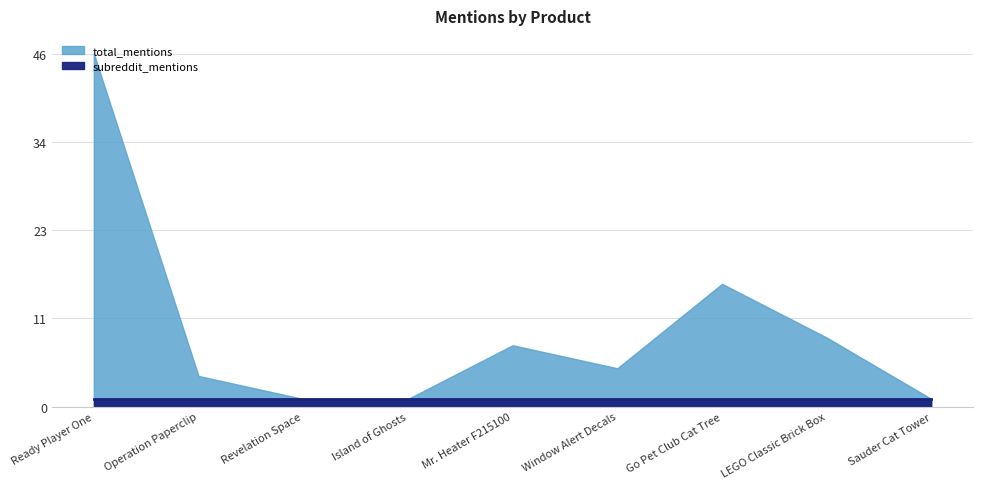

Where does the total_mentions series first go above 5?

Ready Player One